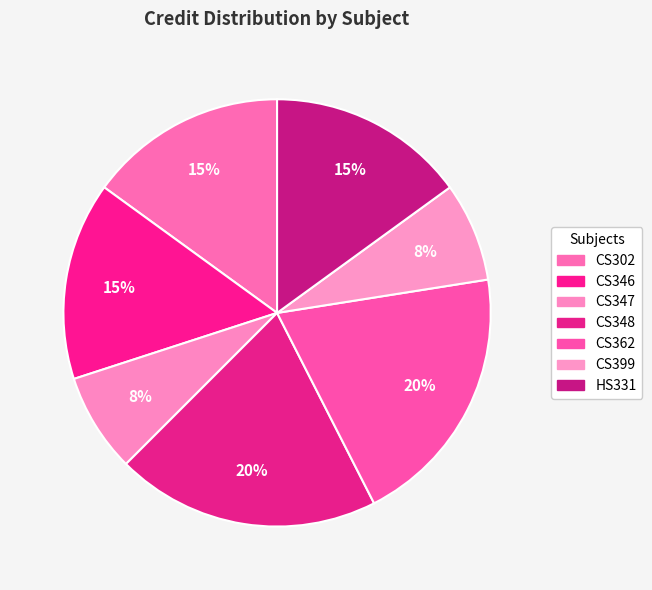

To the nearest percent, what is the difference between the CS347 and CS362 slice percentages?

12%